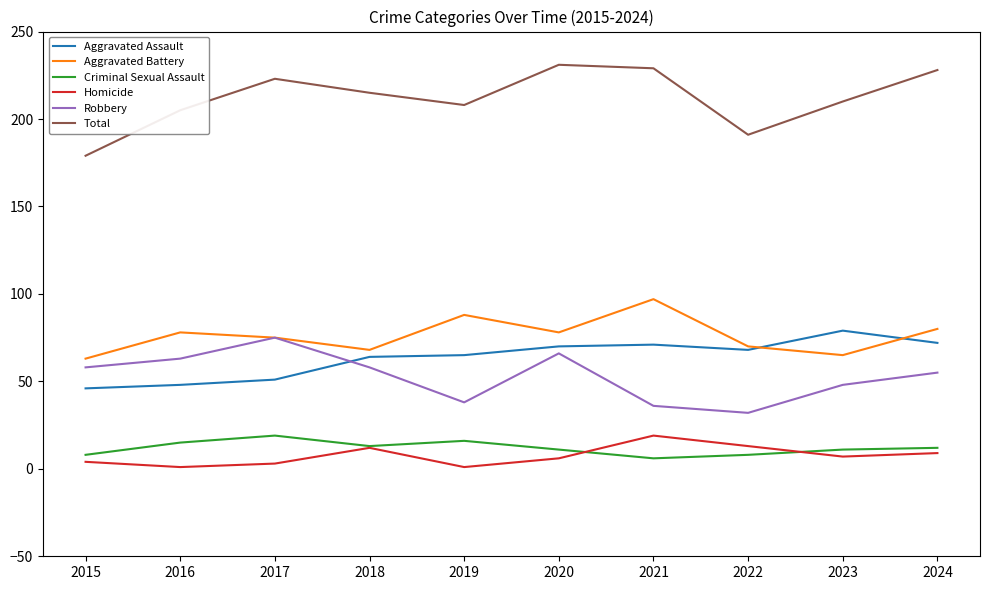

True or false: Total and Aggravated Battery cross at least once.

False